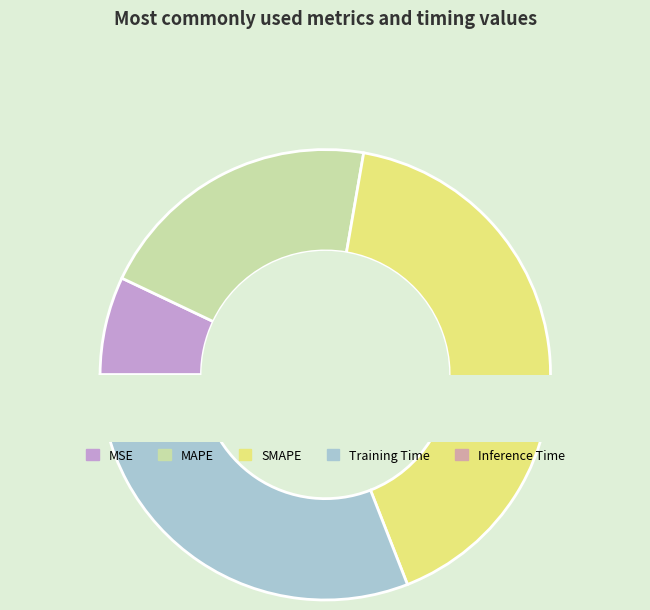

Between Training Time and MAPE, which is larger?

Training Time